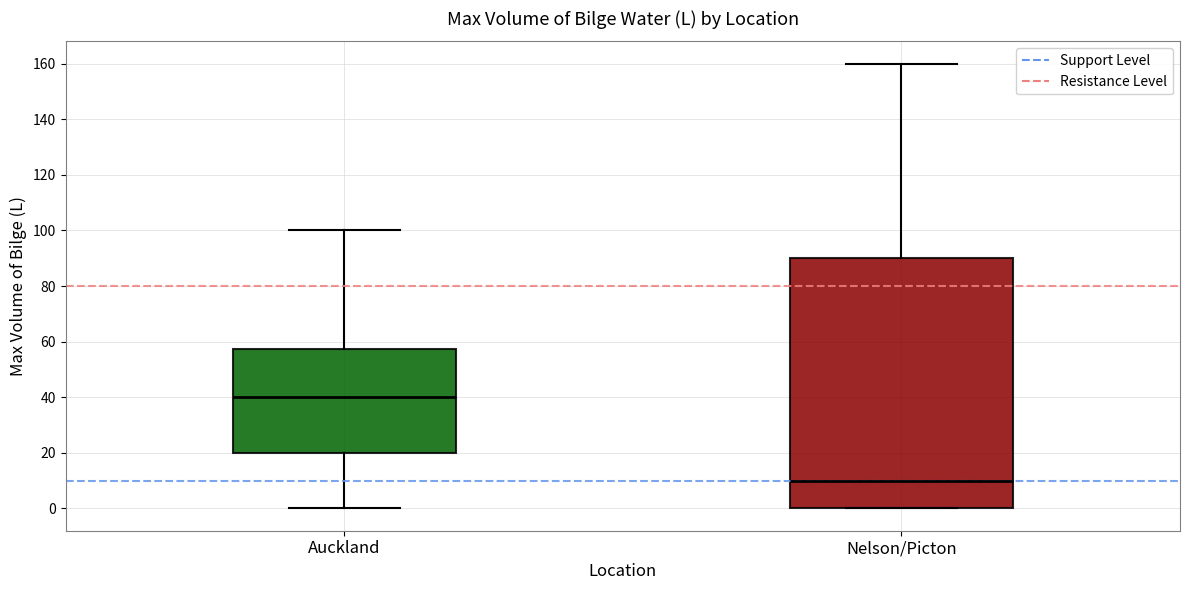

Which box is the tallest, from its lower edge to its upper edge?

Nelson/Picton